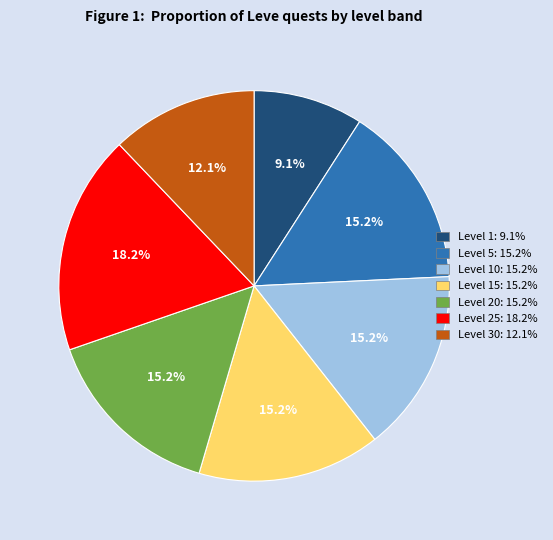

Is there a majority slice in this chart?

No